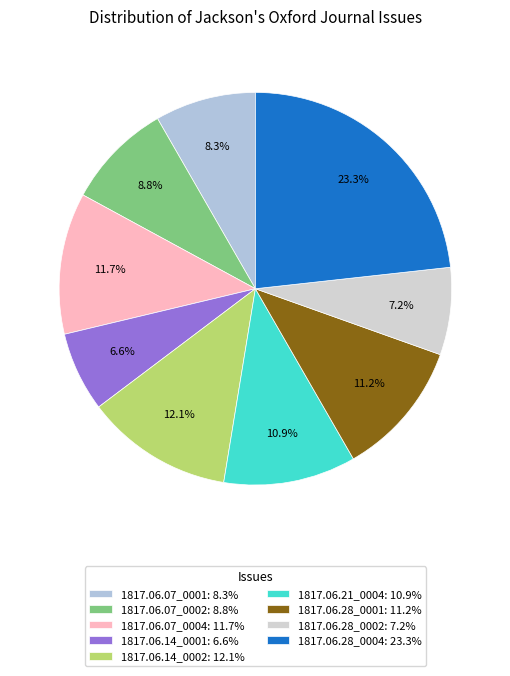

Is there a majority slice in this chart?

No